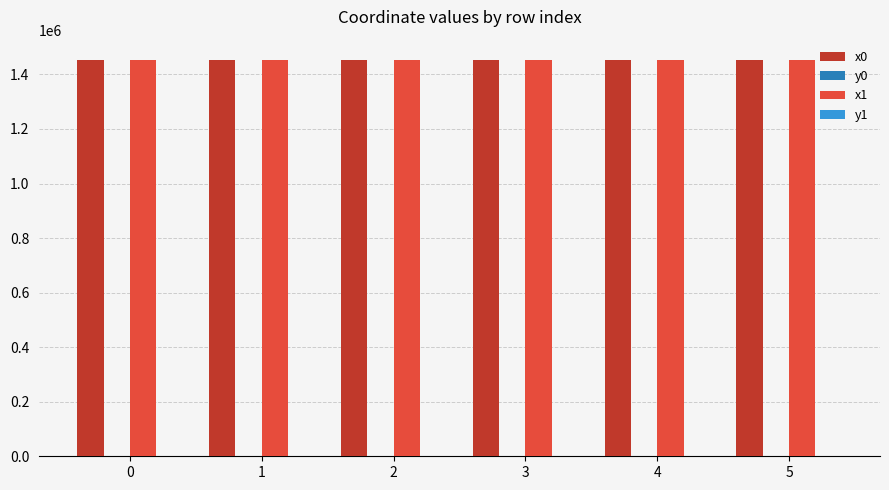

Read the x0 value at 0.

1454616.0